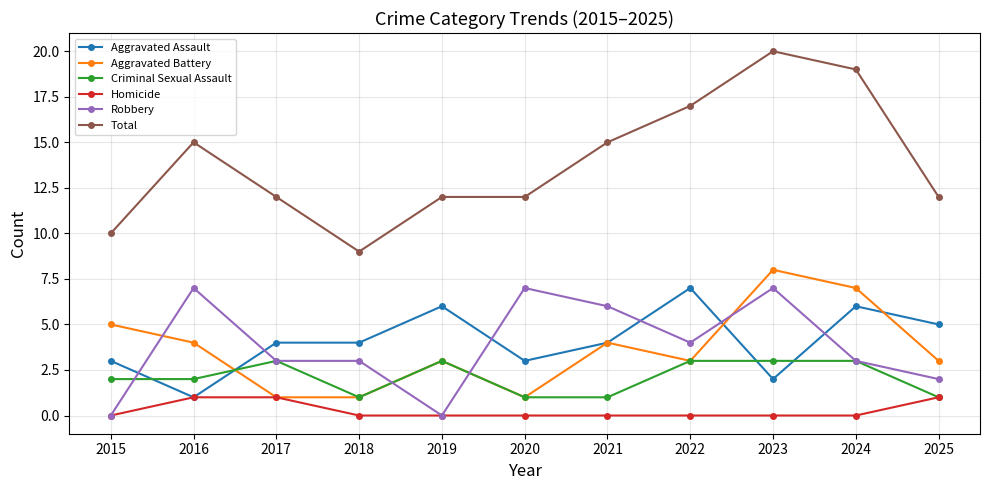

What is the maximum value shown in the chart?

20